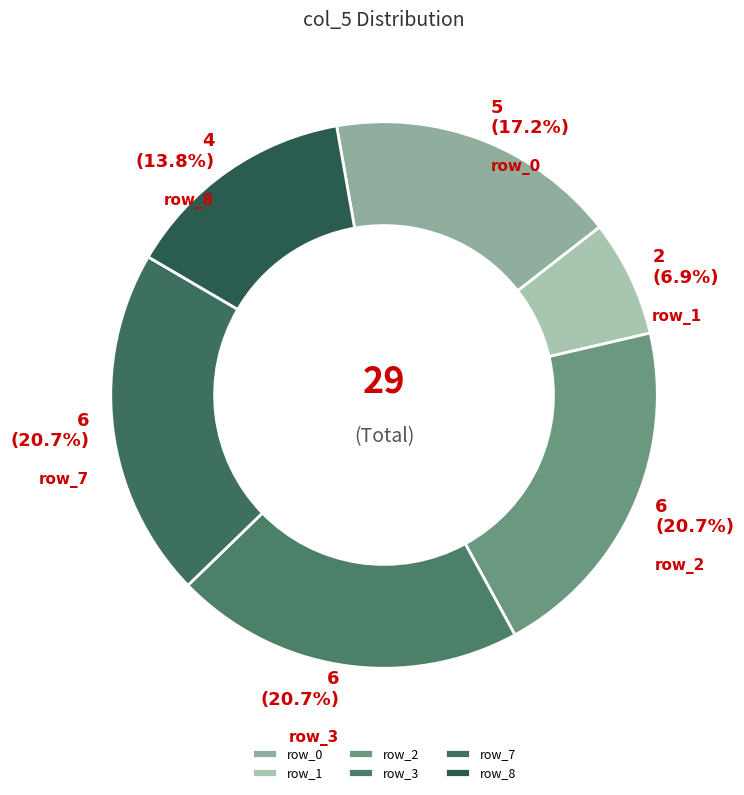

Is it true that row_7 is 29% of the pie?

False